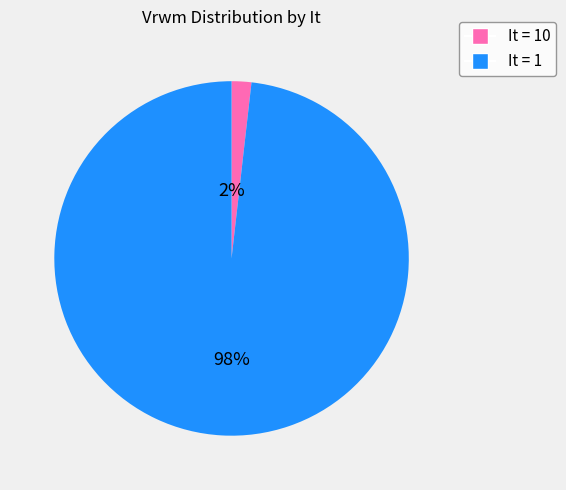

To the nearest percent, what is the average slice percentage?

50%